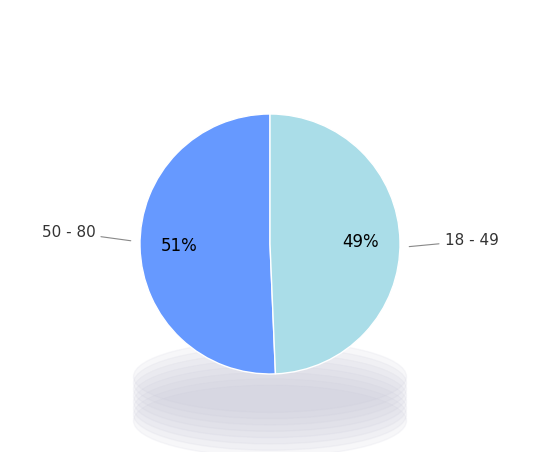

Does 29 account for over 50% of the chart?

No